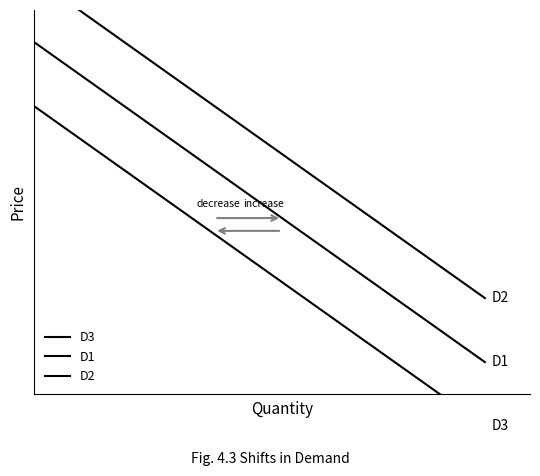

What is the difference between the maximum and minimum values in the D2 series?

10.0